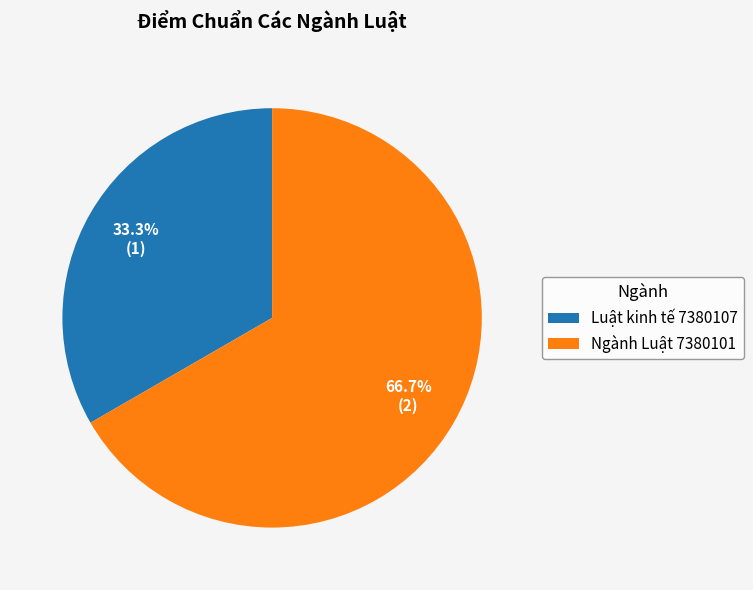

The Luật kinh tế 7380107 slice represents 33% of the pie. True or false?

True